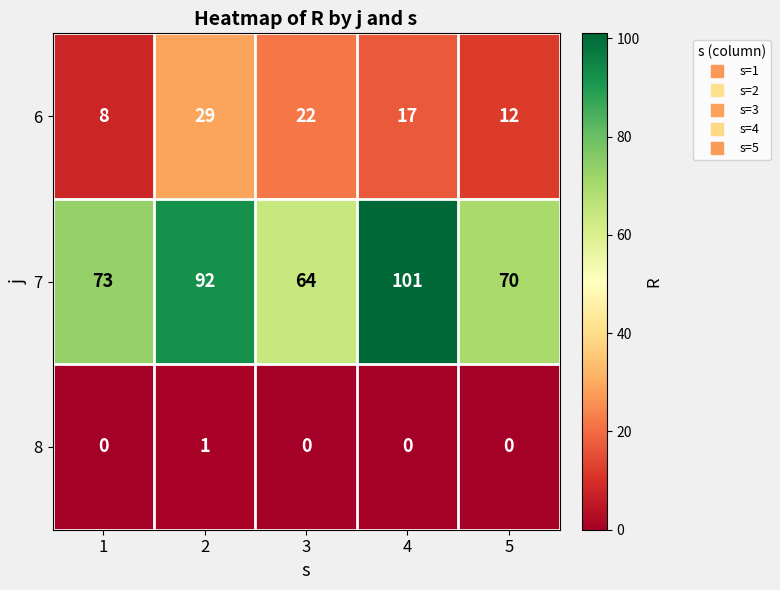

What is the sum of the 6 values at 1 and 5?

20